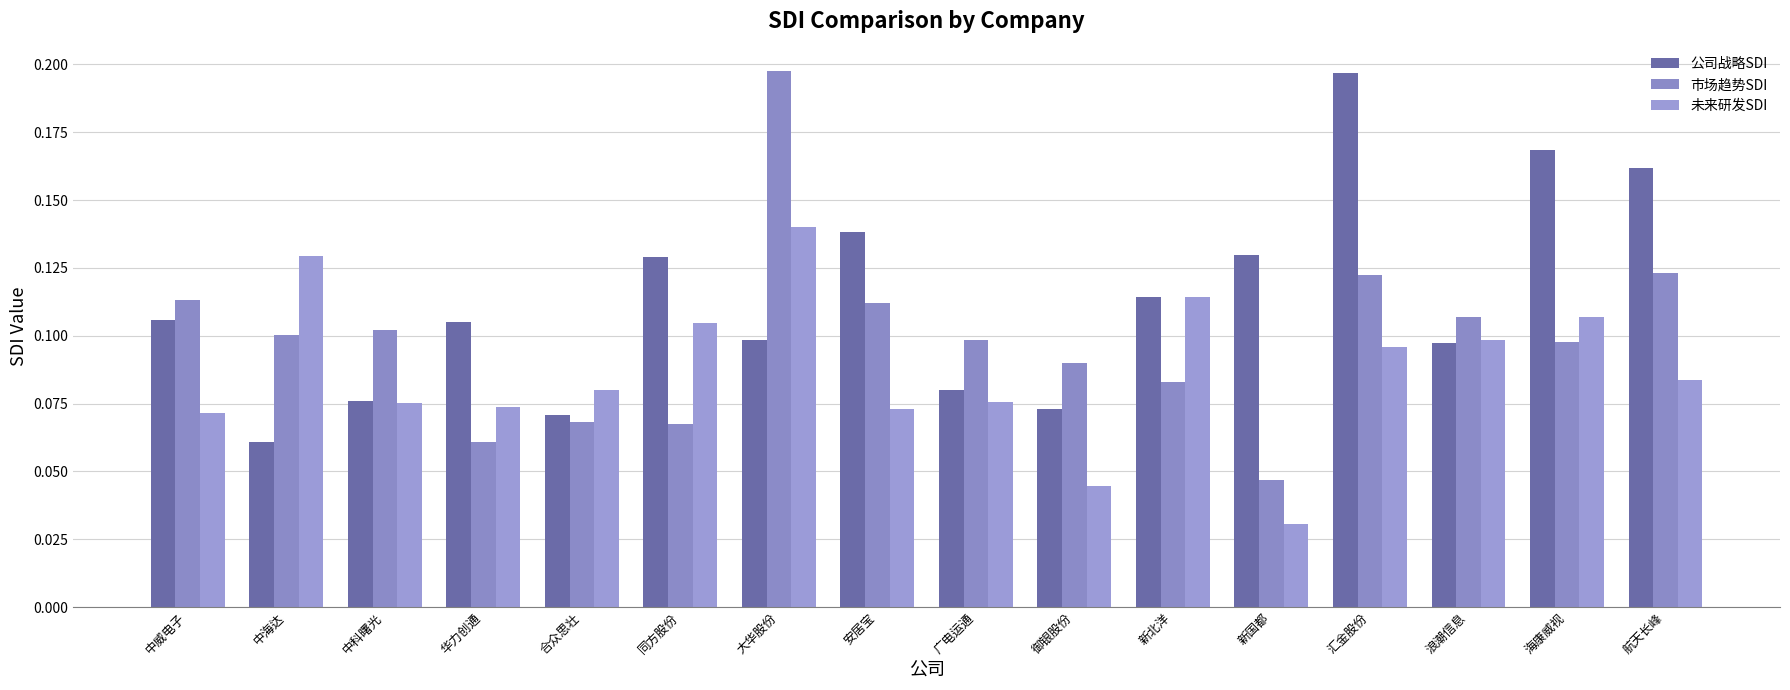

How many groups of bars are there?

16